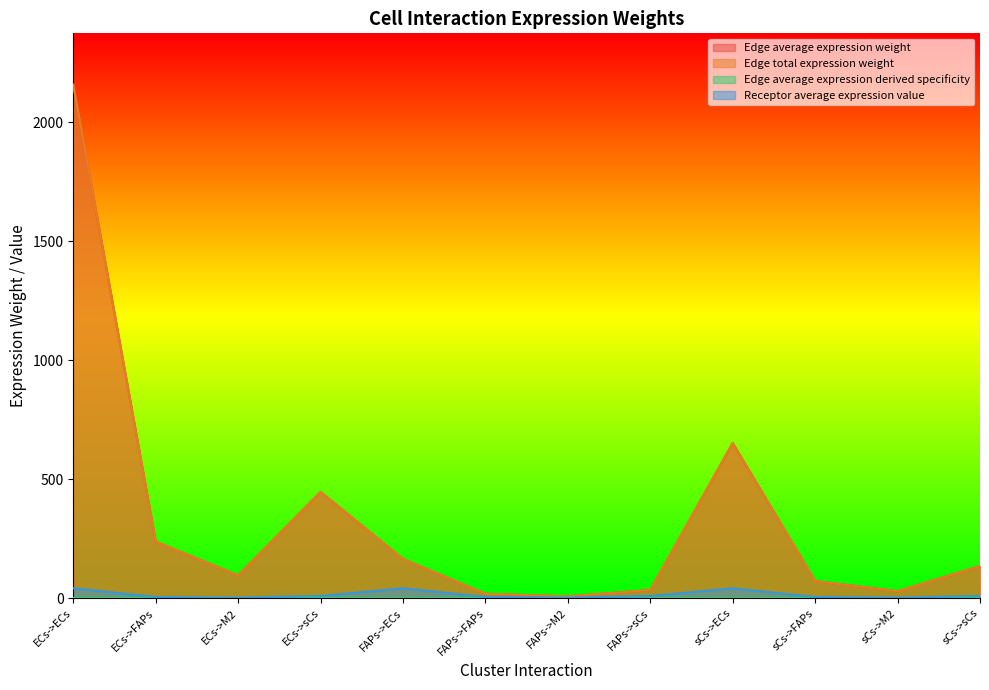

True or false: Edge average expression weight and Receptor average expression value intersect in this chart.

False